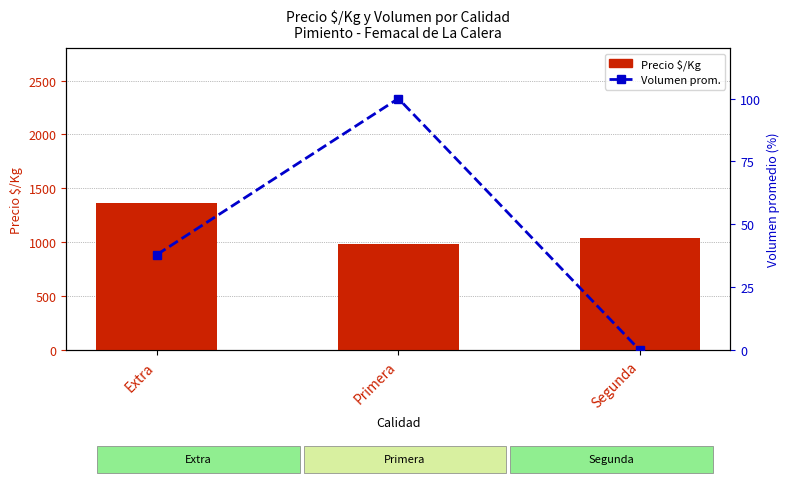

True or false: Precio $/Kg has a value of 1038 at Segunda.

True